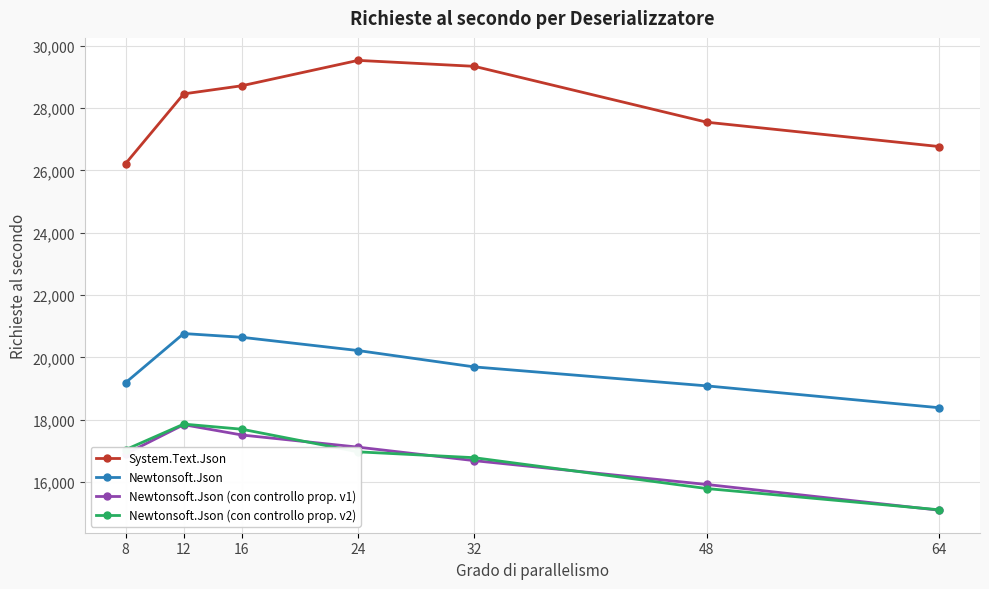

What is the smallest value displayed?

15092.1